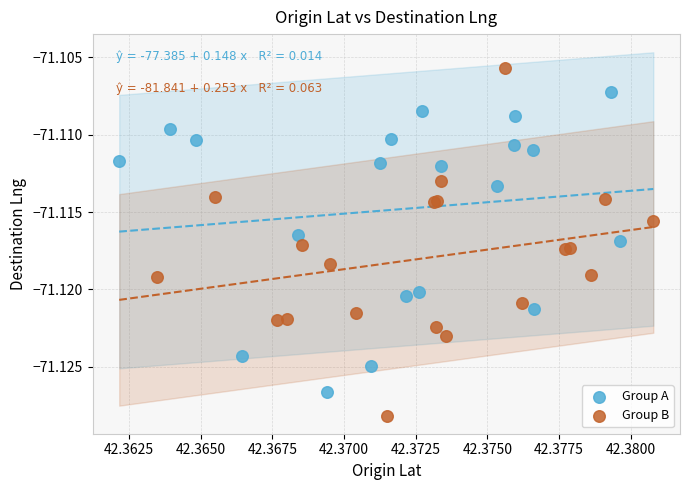

Which series has the widest spread of Y values?

Group B